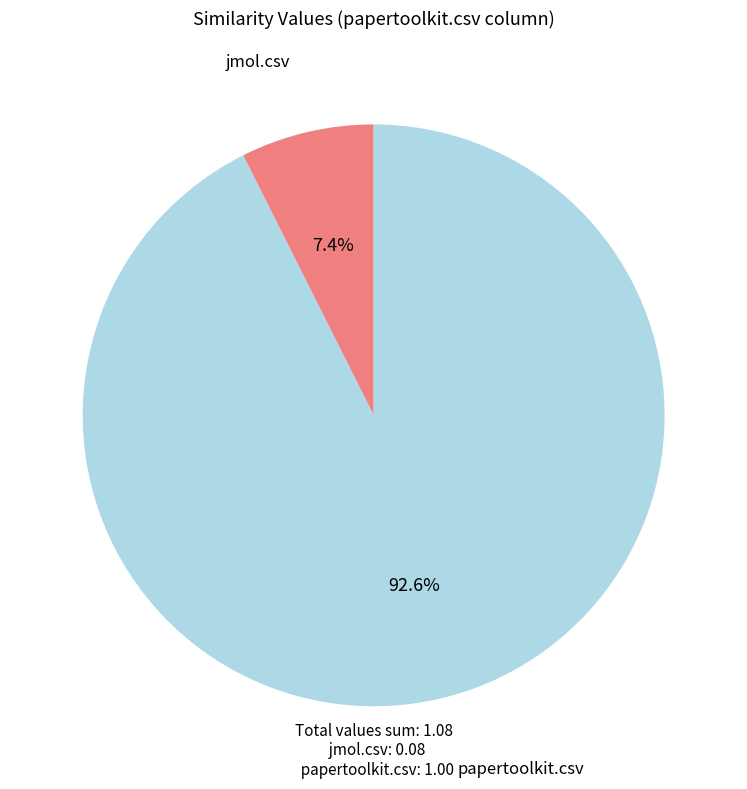

Is there any slice that represents more than half of the pie?

Yes